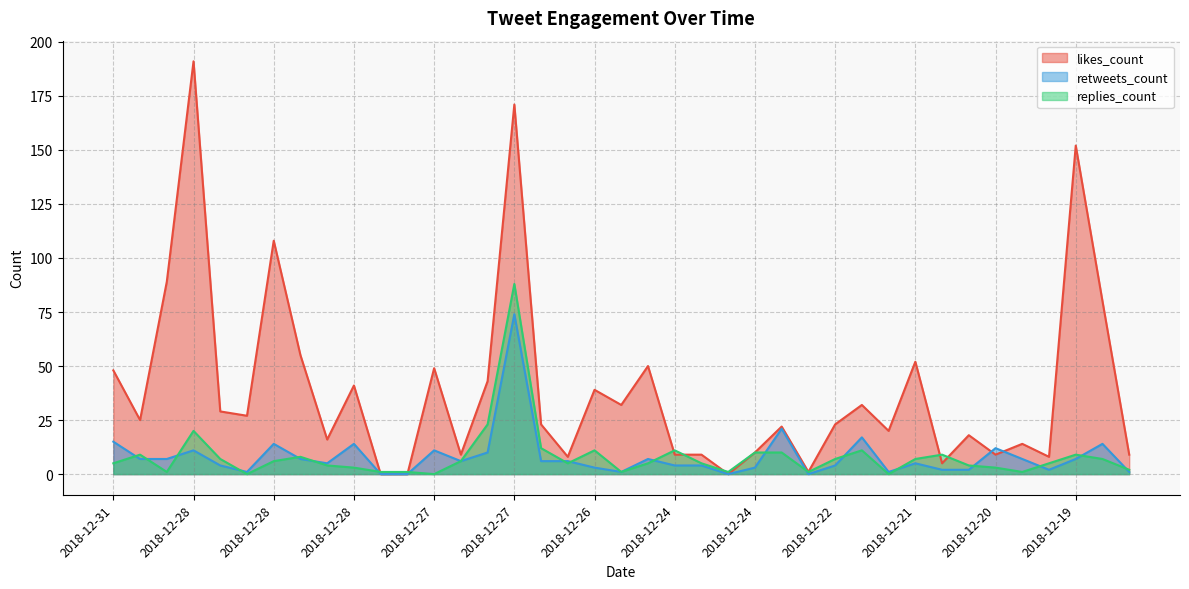

Reading left to right, list all the values displayed in this chart.

likes_count: 48	25	89	191	29	27	108	55	16	41	0	0	49	9	43	171	23	8	39	32	50	9	9	0	10	22	1	23	32	20	52	5	18	9	14	8	152	80	9
retweets_count: 15	7	7	11	4	1	14	7	5	14	0	0	11	6	10	74	6	6	3	1	7	4	4	0	3	21	0	4	17	1	5	2	2	12	7	2	7	14	1
replies_count: 5	9	1	20	7	0	6	8	4	3	1	1	0	6	23	88	12	5	11	1	5	11	5	1	10	10	1	7	11	0	7	9	4	3	1	5	9	7	2